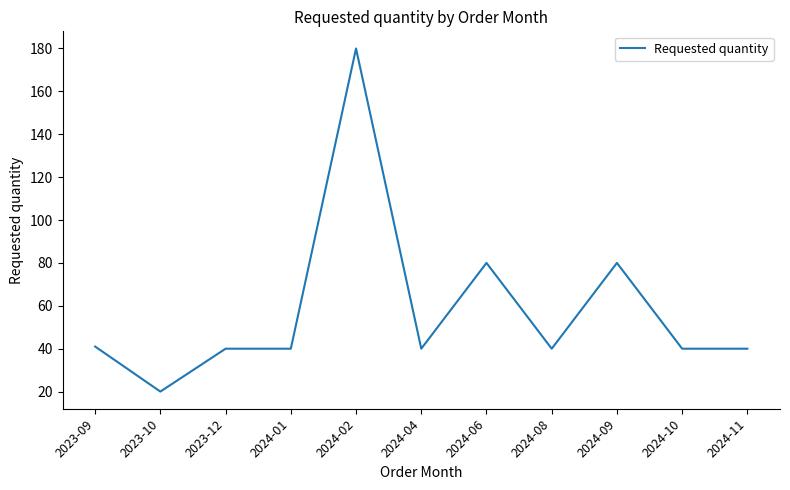

Read the value at 2024-06, to the nearest 5.

80